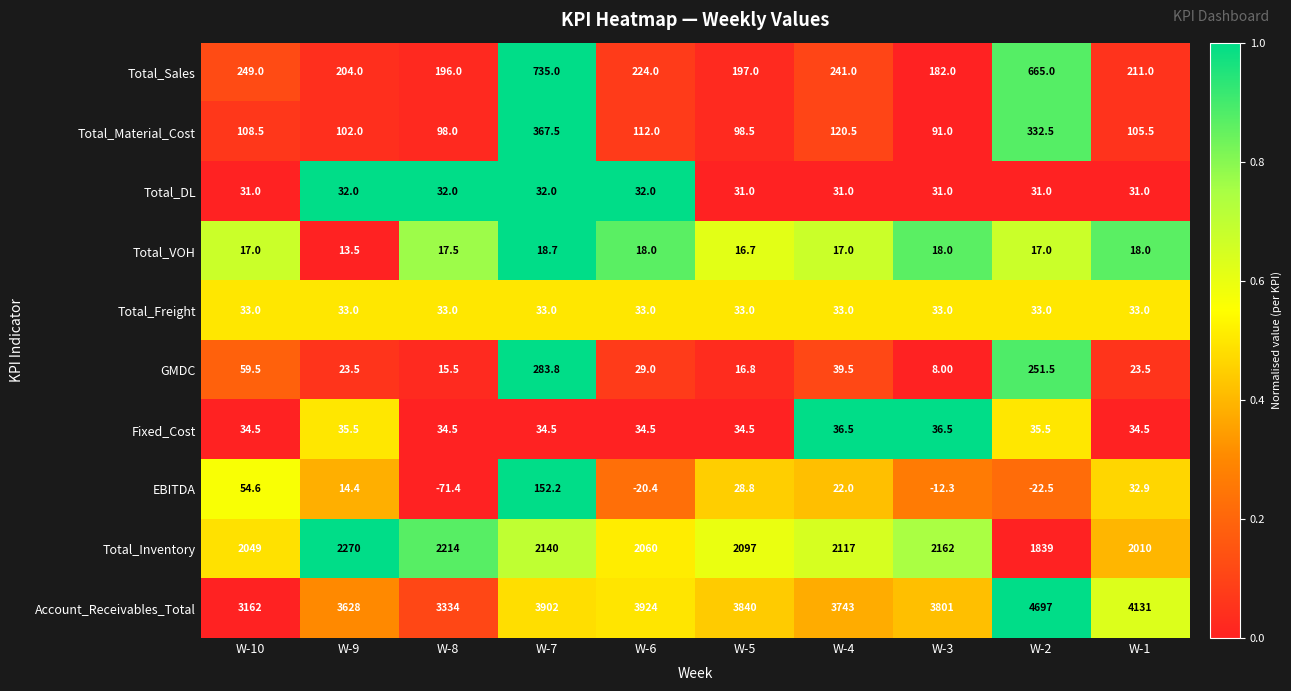

At W-9, list the series in order from smallest to largest.

Total_VOH, EBITDA, GMDC, Total_DL, Total_Freight, Fixed_Cost, Total_Material_Cost, Total_Sales, Total_Inventory, Account_Receivables_Total